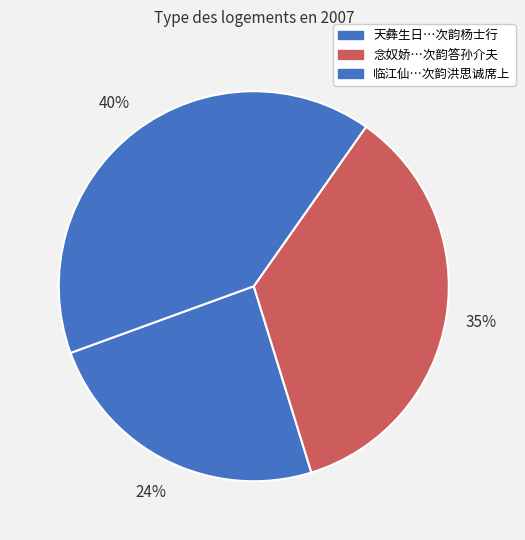

Rank the categories by value from lowest to highest.

天彝生日乡里诸公会于小园赋鹤亭芝瑞诗各次其韵奉谢 其八 次韵杨士行, 念奴娇 其八 次韵答孙介夫, 临江仙 其八 次韵洪思诚席上